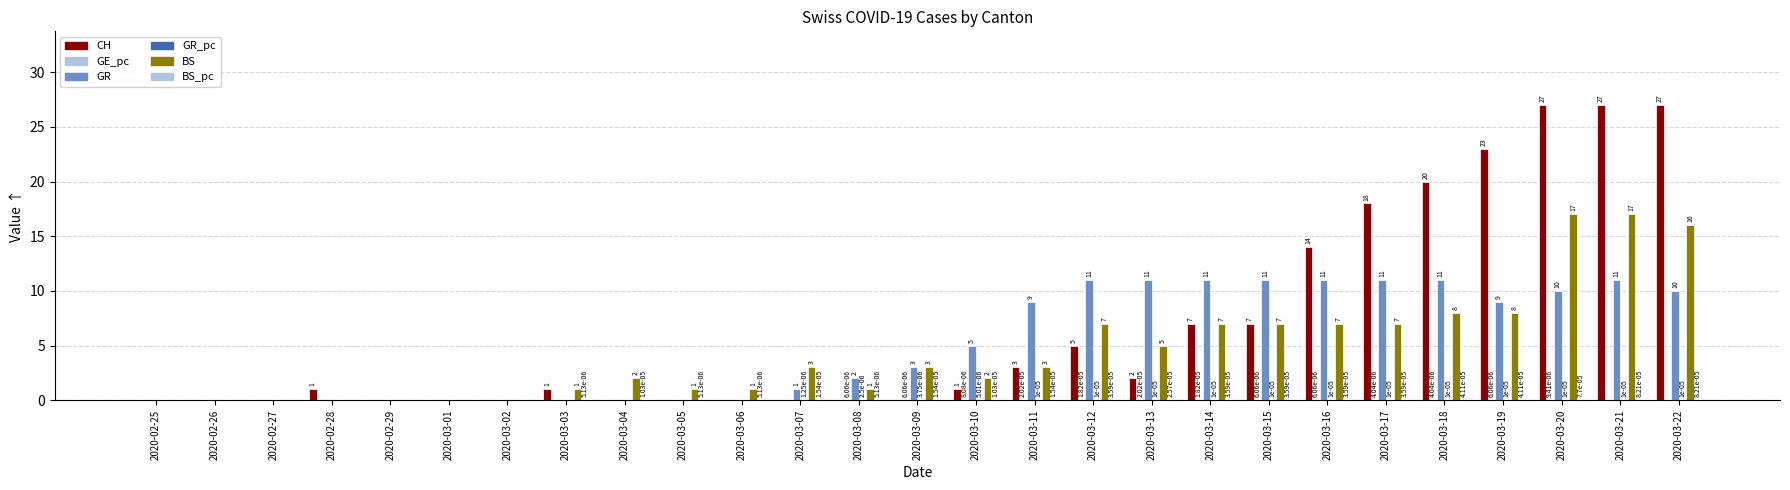

How many values in GR are above zero?

16